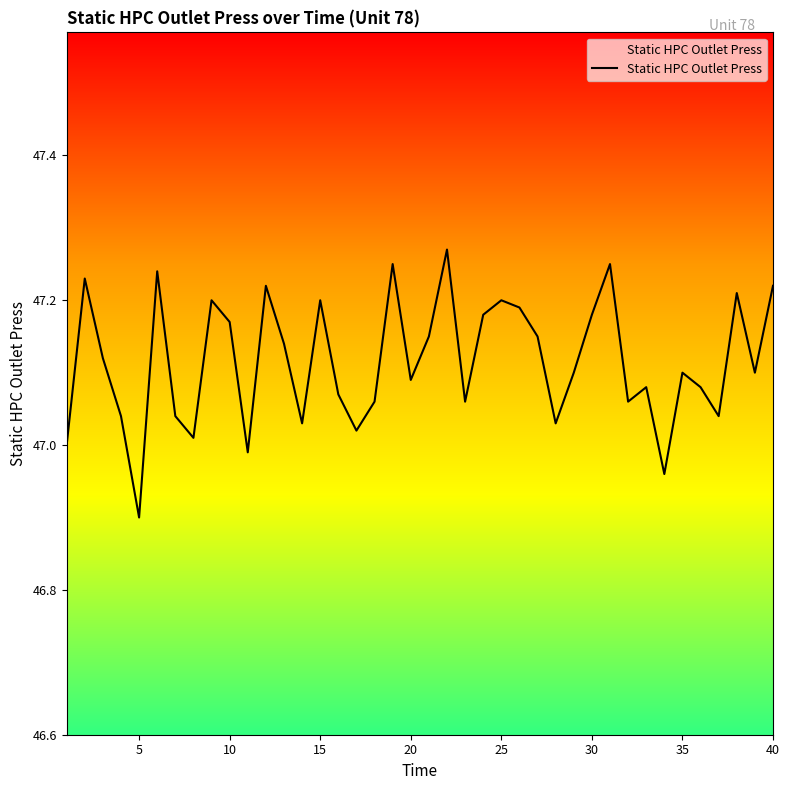

Does the chart display data point markers on the line(s)?

No